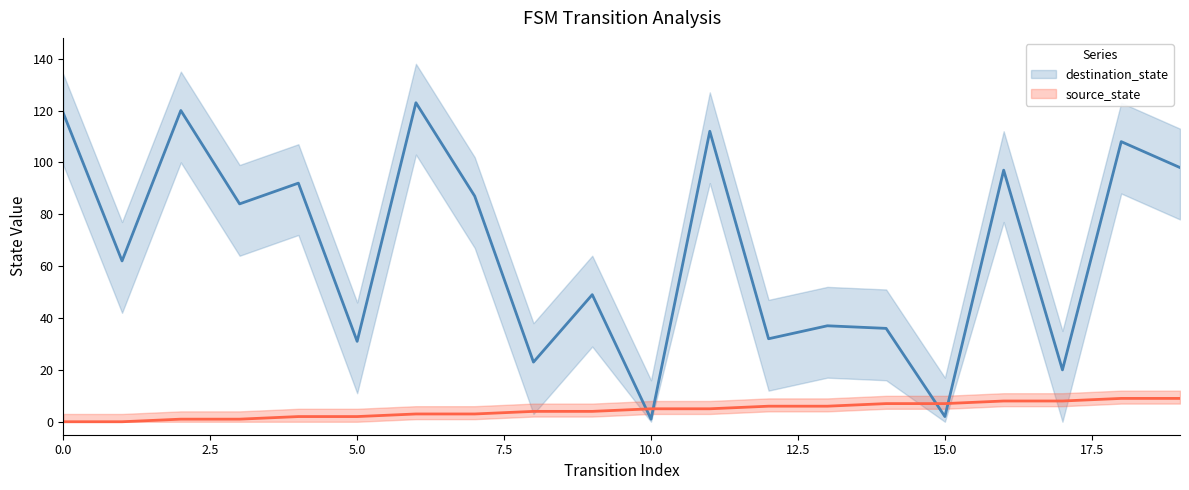

True or false: source_state has a value of 16 at 18.

False